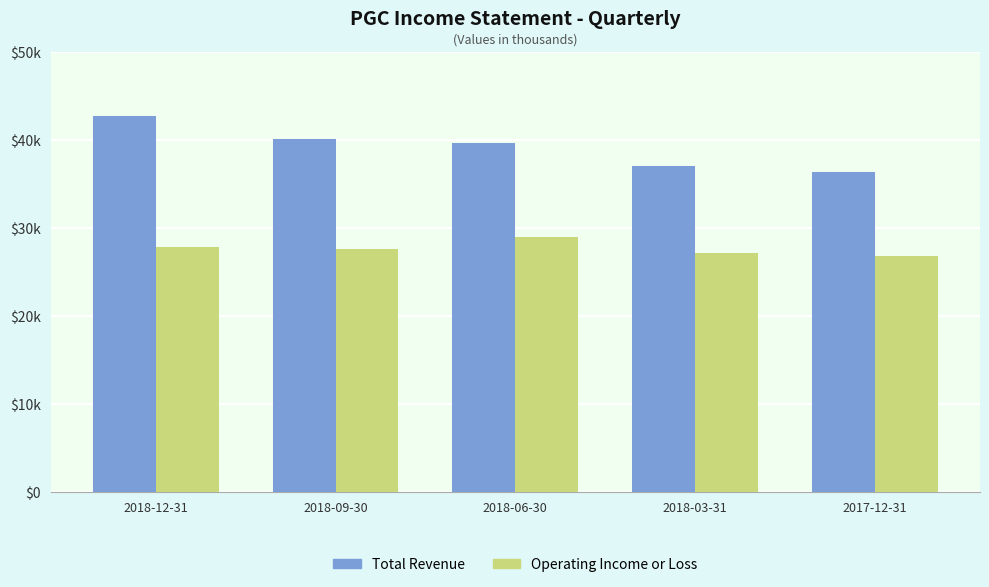

Are the bars grouped side by side (vs. stacked)?

Yes